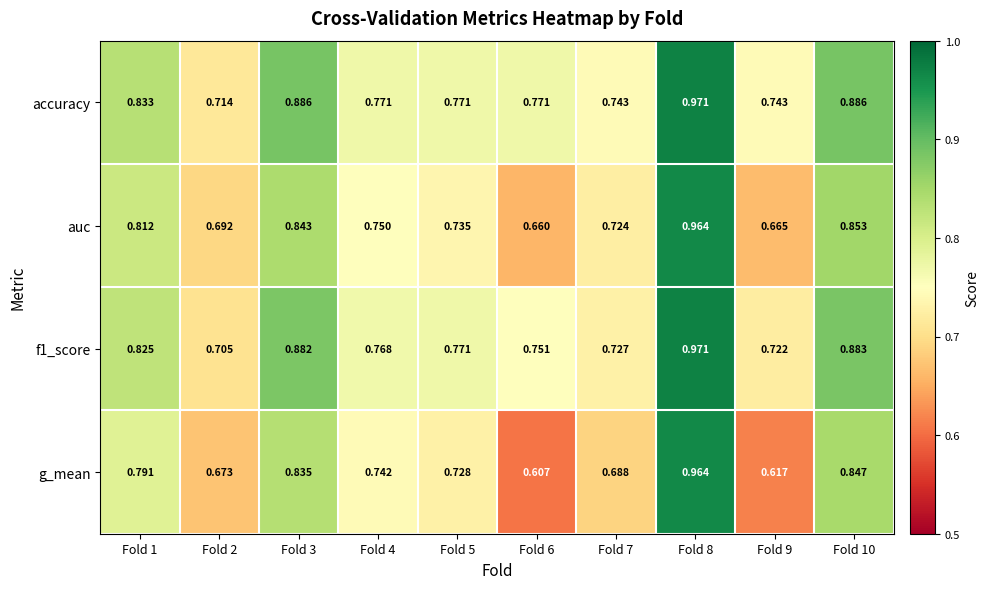

Is the value of f1_score at Fold 6 greater than the value of g_mean at Fold 6?

Yes